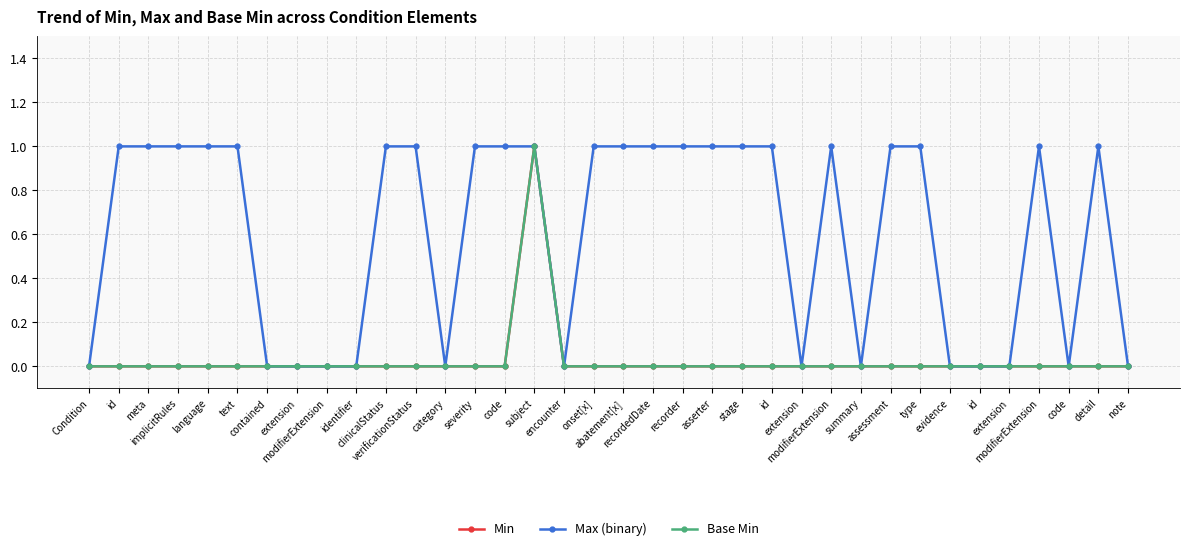

Which has a higher value, meta or onset[x]?

meta